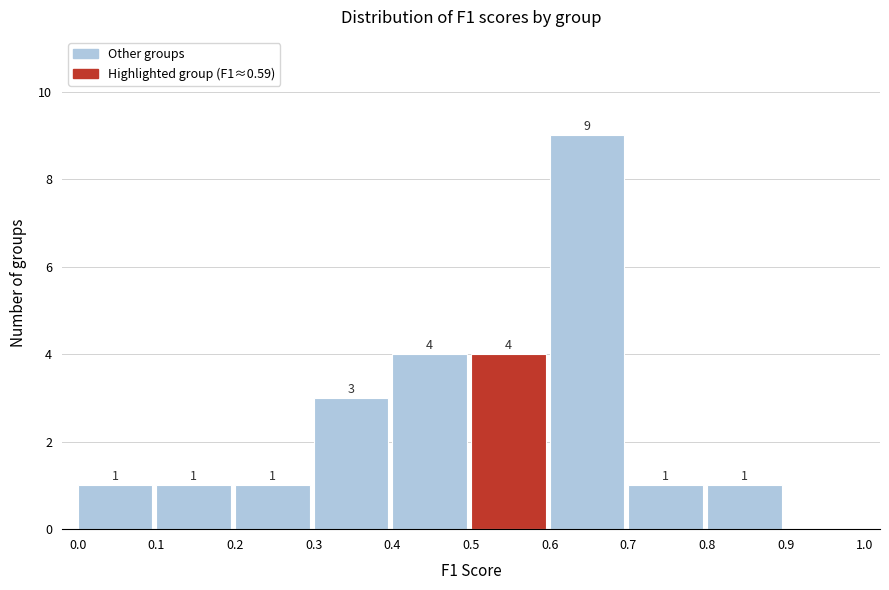

Over which range of the x-axis is the bar tallest?

0.6 to 0.7